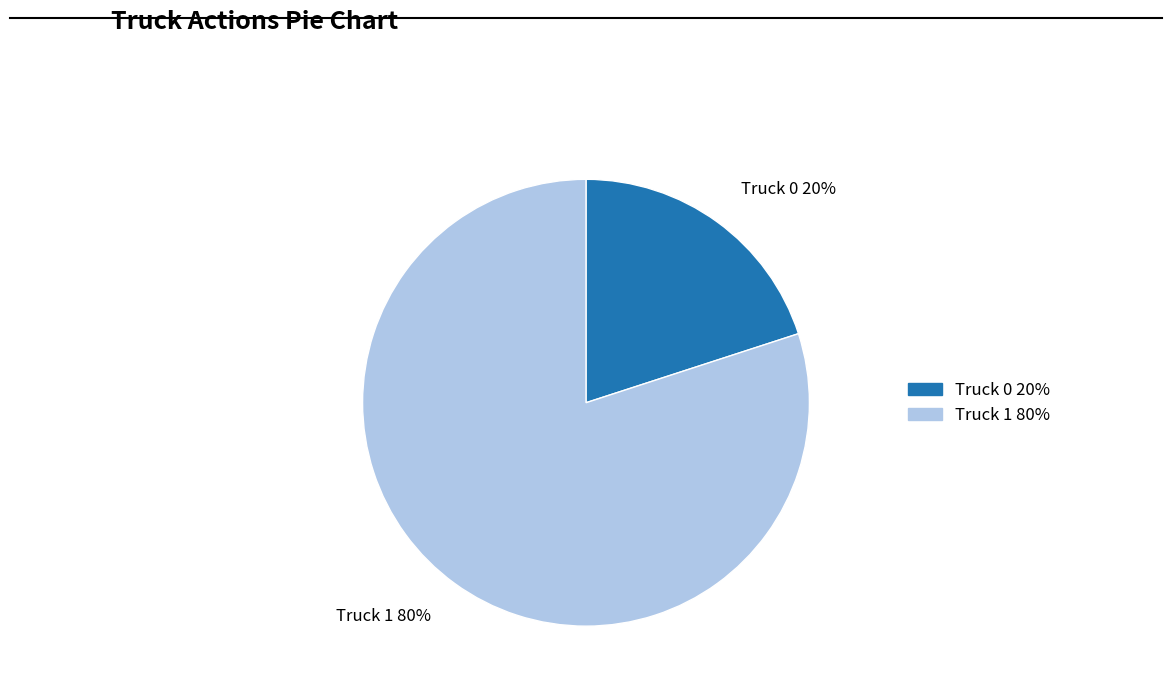

What is the ratio of the value at Truck 1 80% to the value at Truck 0 20%?

4.0